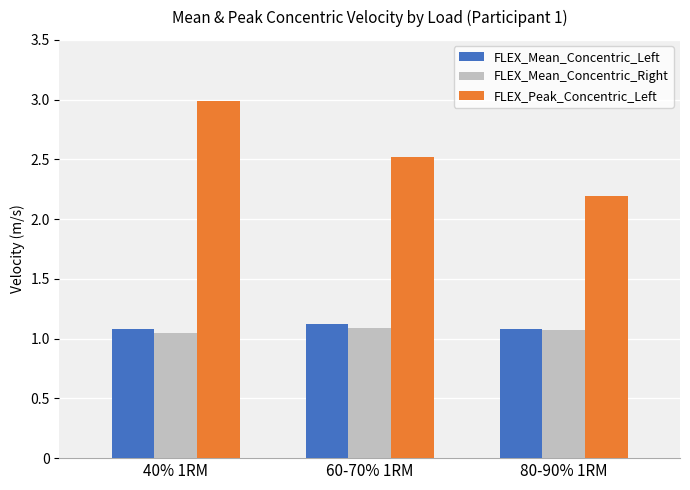

What is the sum of the FLEX_Mean_Concentric_Left values at 80-90% 1RM and 60-70% 1RM?

2.2